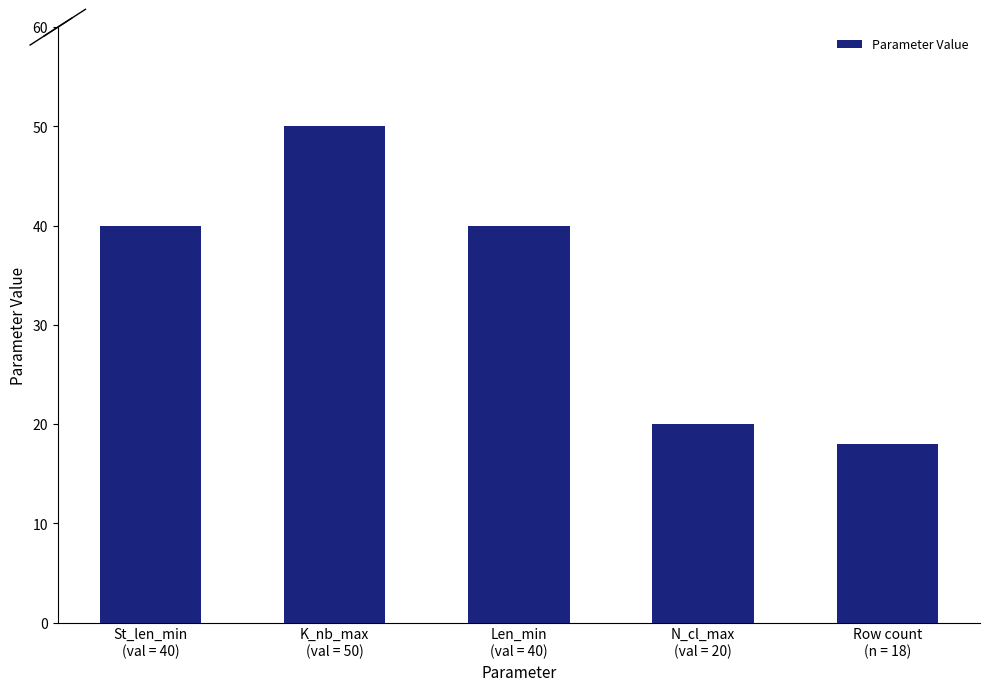

Which category has the highest value across all series?

K_nb_max
(val = 50)